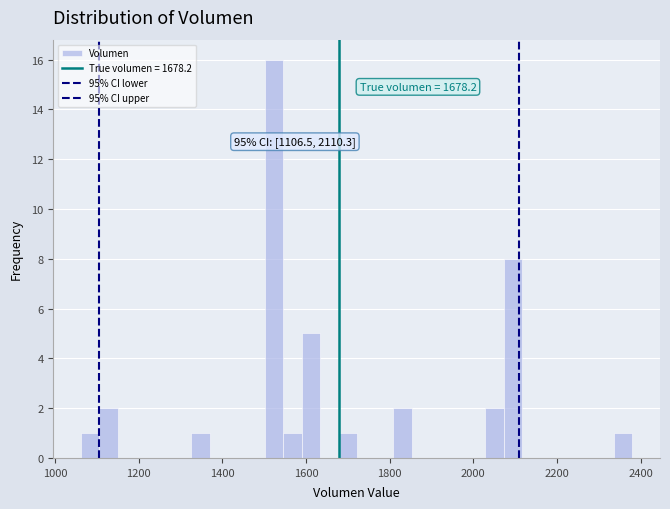

Read against the x-axis, roughly where is the centre of the tallest bar?

1520